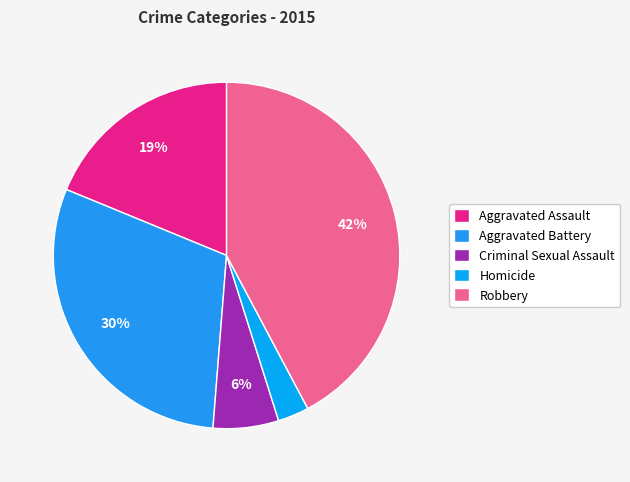

How many segments does this pie chart have?

5